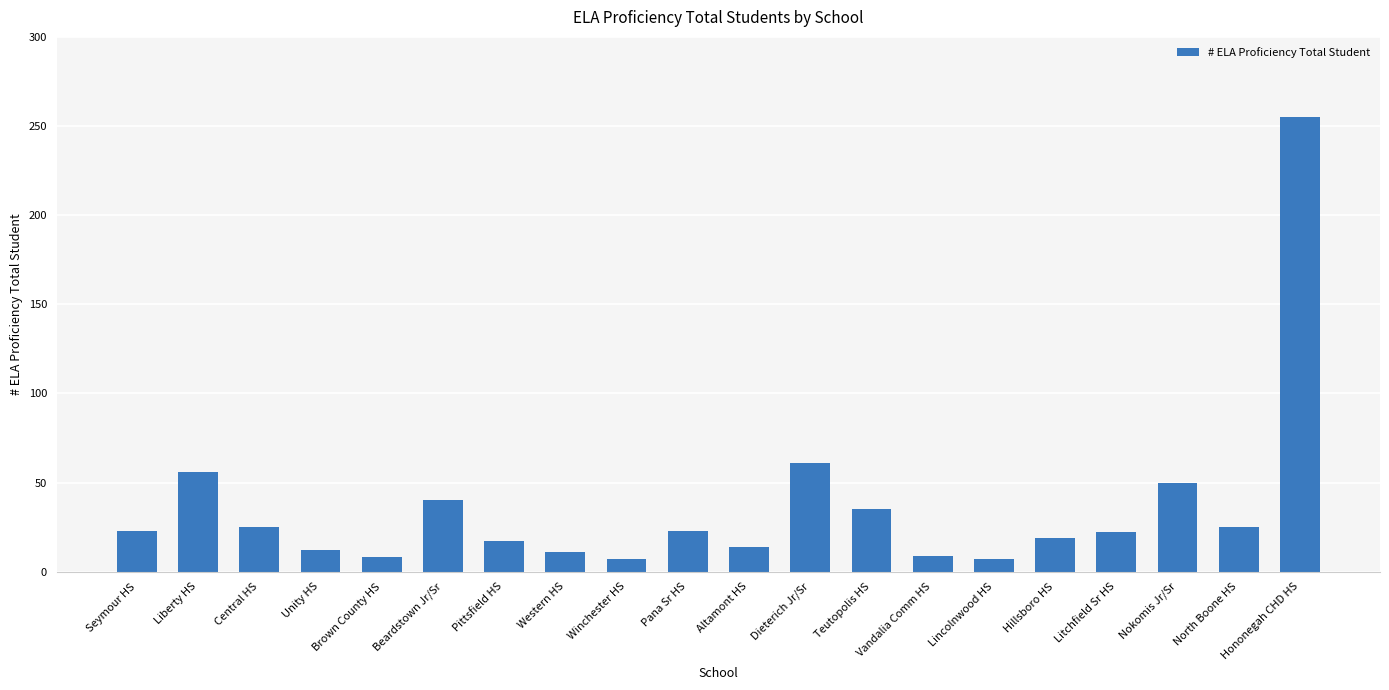

Are the bars horizontal?

No